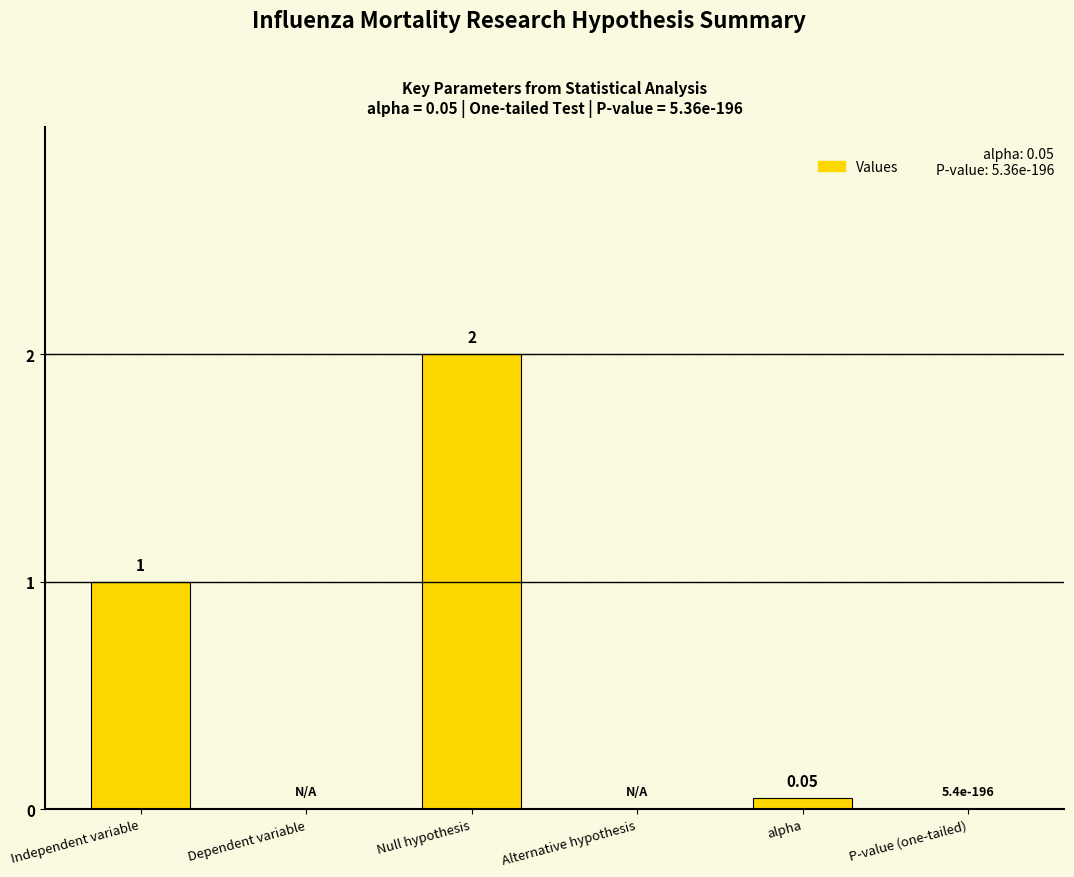

What is the change in value from Dependent variable to Null hypothesis?

+2.0